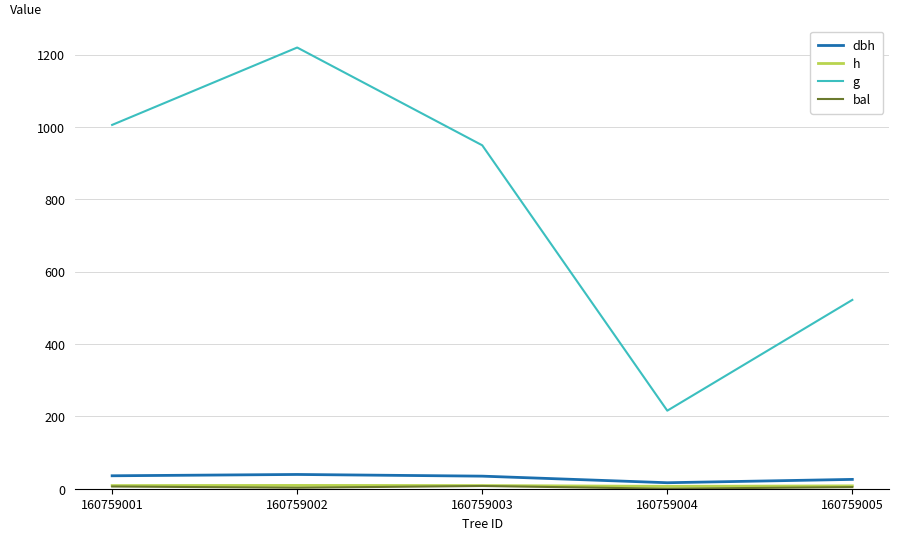

Reading left to right, list all the values displayed in this chart.

dbh: 160759001=35.8	160759002=39.4	160759003=34.8	160759004=16.6	160759005=25.8
h: 160759001=8.7	160759002=9.1	160759003=8.8	160759004=6.6	160759005=7.9
g: 160759001=1005.8	160759002=1219.7	160759003=949.4	160759004=215.8	160759005=522.0
bal: 160759001=6.1	160759002=2.8	160759003=7.6	160759004=0.0	160759005=4.5